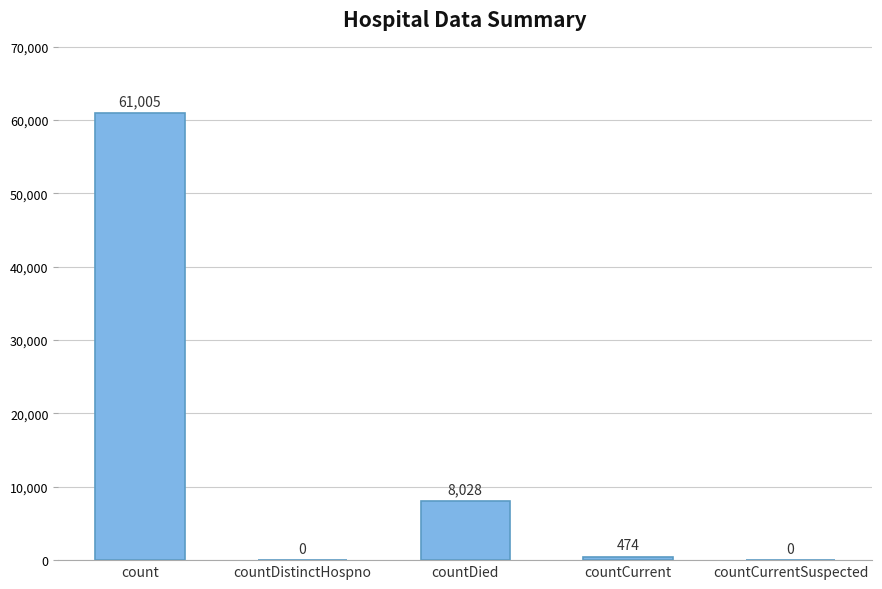

What is the maximum value shown in the chart?

61005